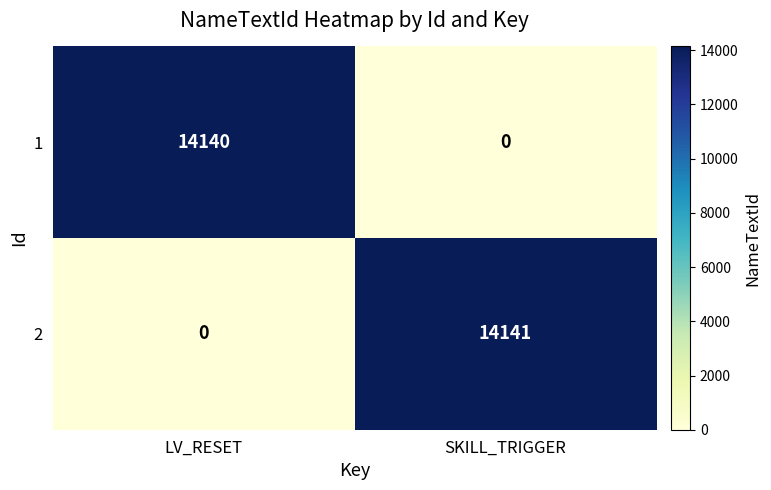

Which series has the largest range (max minus min)?

2